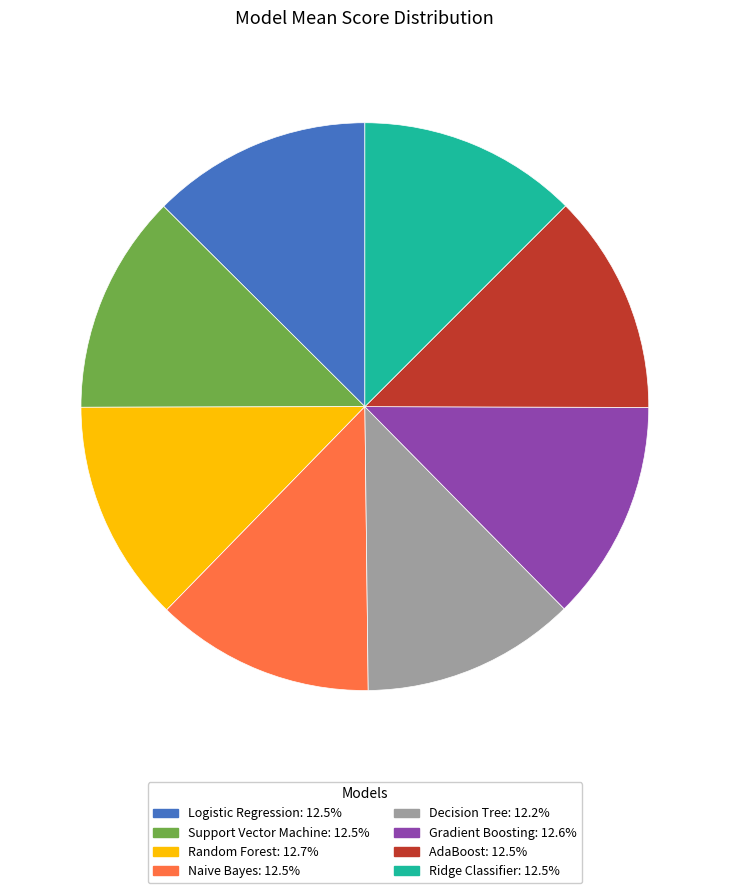

Does any single category account for the majority?

No